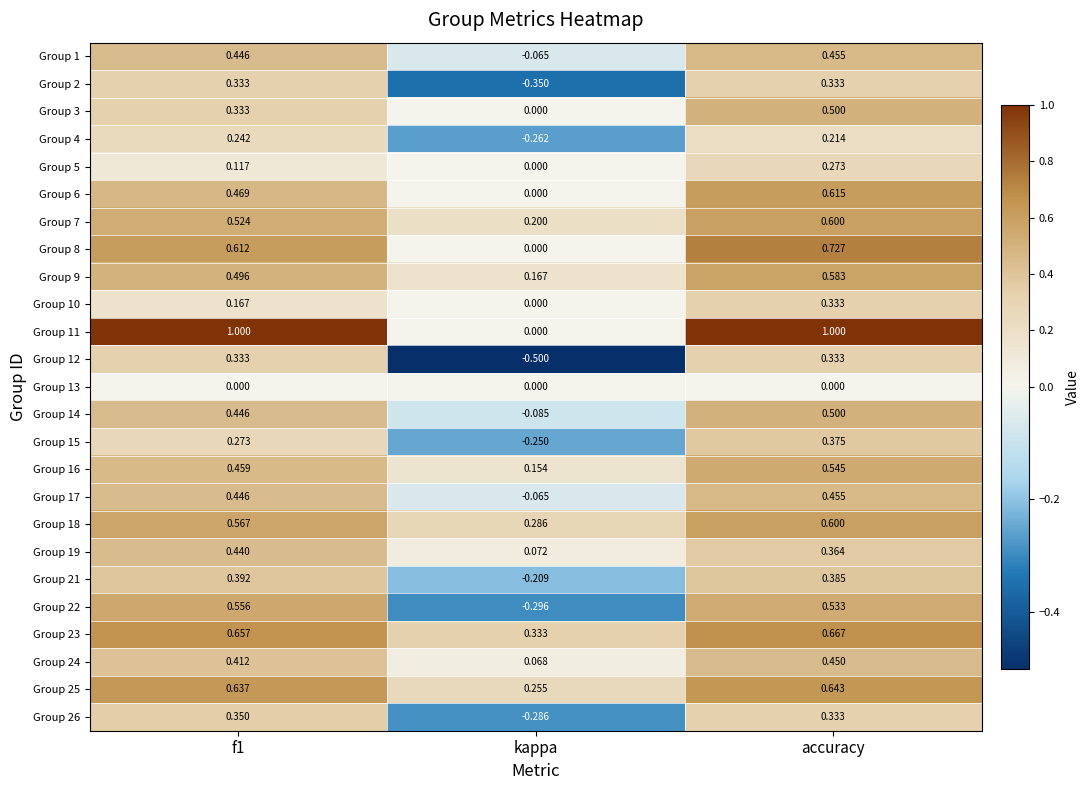

What is the spread (max minus min) of values at f1?

1.0